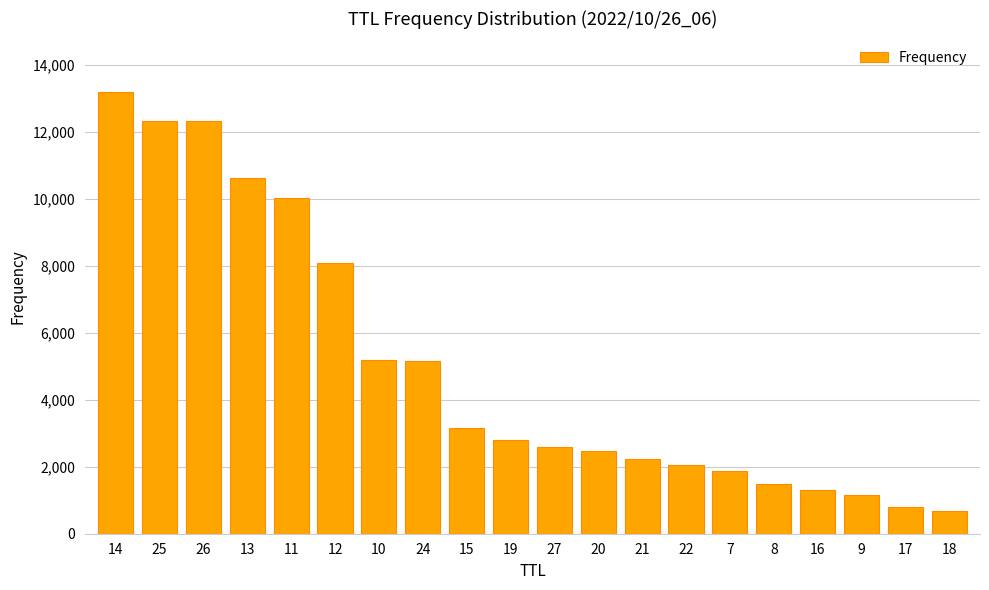

What is the value of the 20th bar from the left?

681